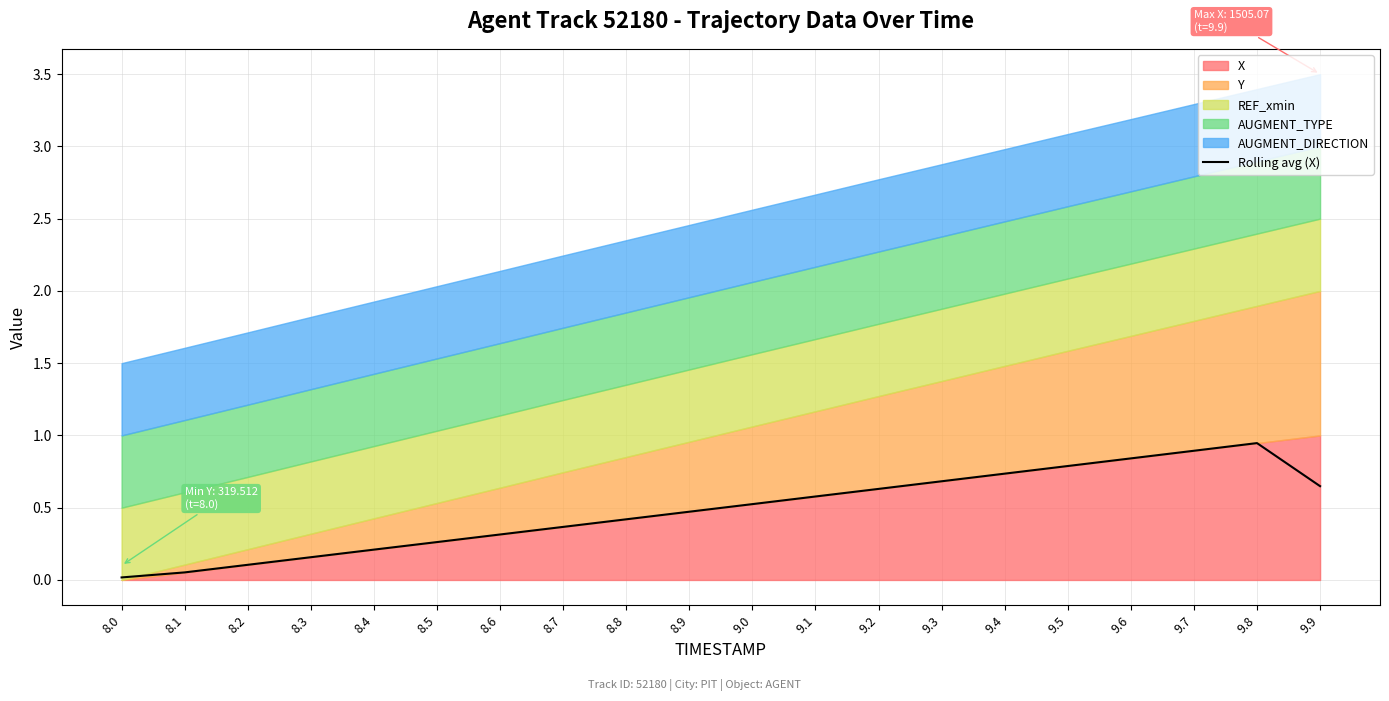

Which has a higher value, 8.9 or 9.5?

9.5